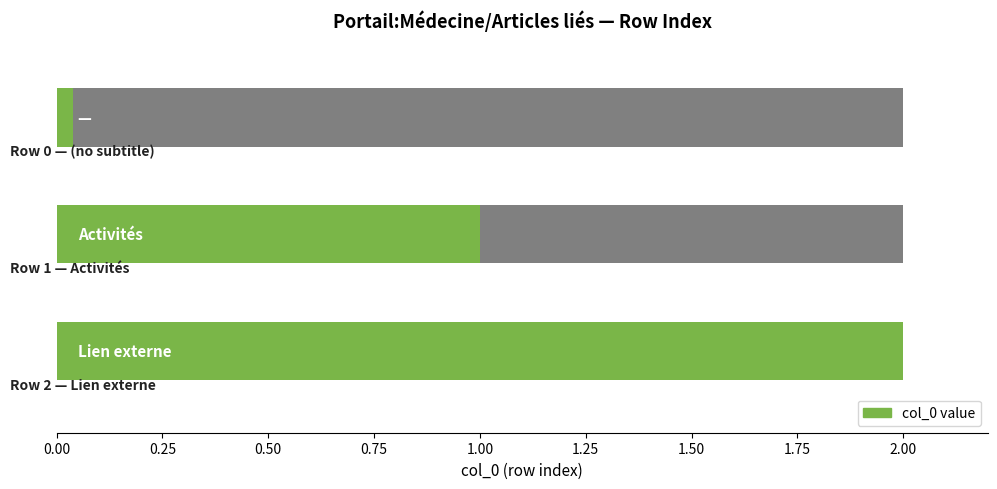

Count the values in the range 0 to 2.

3